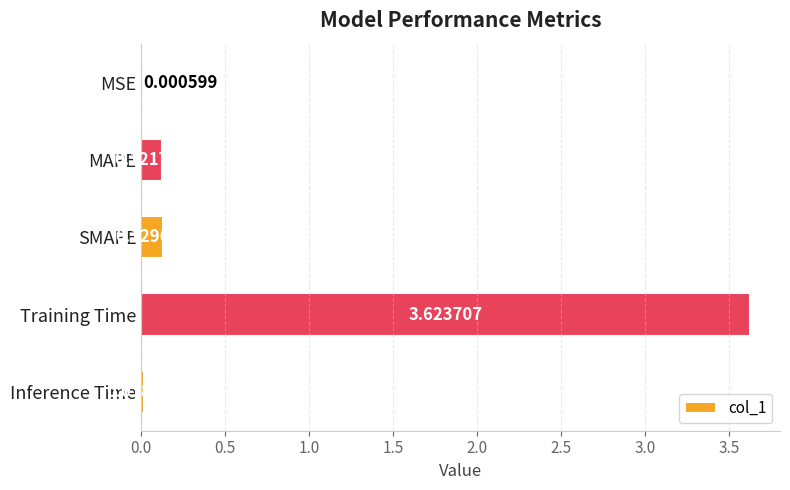

What is the sum of the values at SMAPE and Training Time?

3.8